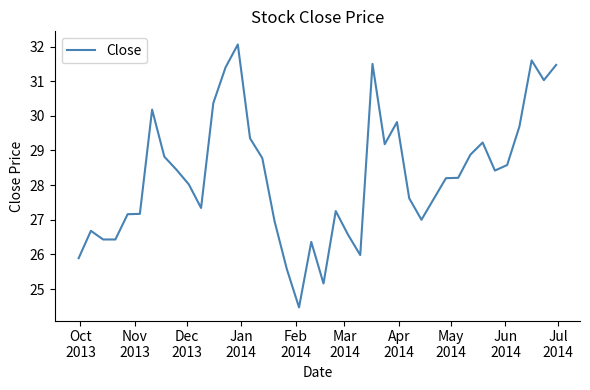

What is the minimum value shown in the chart?

24.5